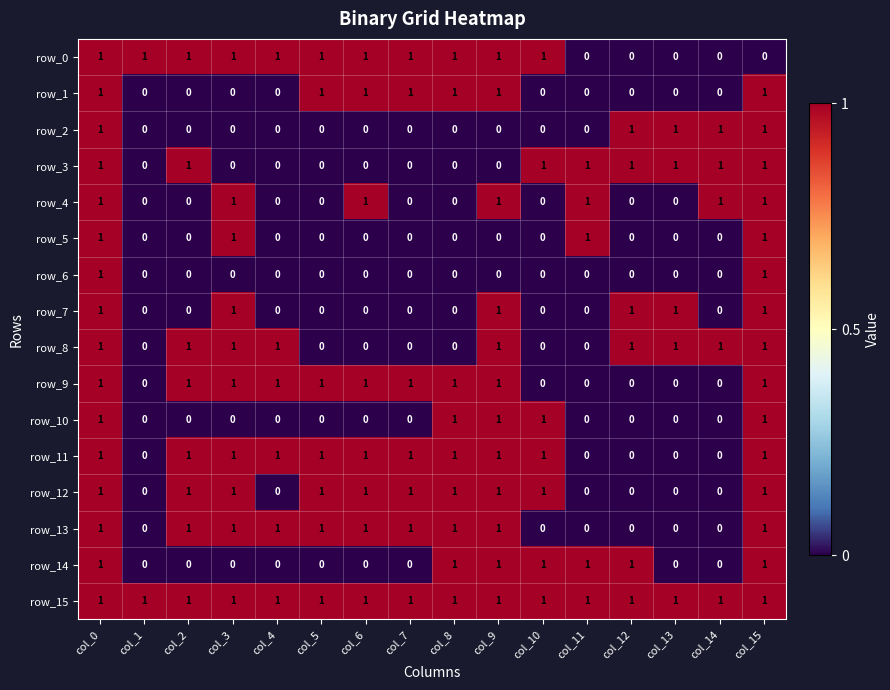

Reading left to right, extract all data points from this chart.

row_0: col_0=1	col_1=1	col_2=1	col_3=1	col_4=1	col_5=1	col_6=1	col_7=1	col_8=1	col_9=1	col_10=1	col_11=0	col_12=0	col_13=0	col_14=0	col_15=0
row_1: col_0=1	col_1=0	col_2=0	col_3=0	col_4=0	col_5=1	col_6=1	col_7=1	col_8=1	col_9=1	col_10=0	col_11=0	col_12=0	col_13=0	col_14=0	col_15=1
row_2: col_0=1	col_1=0	col_2=0	col_3=0	col_4=0	col_5=0	col_6=0	col_7=0	col_8=0	col_9=0	col_10=0	col_11=0	col_12=1	col_13=1	col_14=1	col_15=1
row_3: col_0=1	col_1=0	col_2=1	col_3=0	col_4=0	col_5=0	col_6=0	col_7=0	col_8=0	col_9=0	col_10=1	col_11=1	col_12=1	col_13=1	col_14=1	col_15=1
row_4: col_0=1	col_1=0	col_2=0	col_3=1	col_4=0	col_5=0	col_6=1	col_7=0	col_8=0	col_9=1	col_10=0	col_11=1	col_12=0	col_13=0	col_14=1	col_15=1
row_5: col_0=1	col_1=0	col_2=0	col_3=1	col_4=0	col_5=0	col_6=0	col_7=0	col_8=0	col_9=0	col_10=0	col_11=1	col_12=0	col_13=0	col_14=0	col_15=1
row_6: col_0=1	col_1=0	col_2=0	col_3=0	col_4=0	col_5=0	col_6=0	col_7=0	col_8=0	col_9=0	col_10=0	col_11=0	col_12=0	col_13=0	col_14=0	col_15=1
row_7: col_0=1	col_1=0	col_2=0	col_3=1	col_4=0	col_5=0	col_6=0	col_7=0	col_8=0	col_9=1	col_10=0	col_11=0	col_12=1	col_13=1	col_14=0	col_15=1
row_8: col_0=1	col_1=0	col_2=1	col_3=1	col_4=1	col_5=0	col_6=0	col_7=0	col_8=0	col_9=1	col_10=0	col_11=0	col_12=1	col_13=1	col_14=1	col_15=1
row_9: col_0=1	col_1=0	col_2=1	col_3=1	col_4=1	col_5=1	col_6=1	col_7=1	col_8=1	col_9=1	col_10=0	col_11=0	col_12=0	col_13=0	col_14=0	col_15=1
row_10: col_0=1	col_1=0	col_2=0	col_3=0	col_4=0	col_5=0	col_6=0	col_7=0	col_8=1	col_9=1	col_10=1	col_11=0	col_12=0	col_13=0	col_14=0	col_15=1
row_11: col_0=1	col_1=0	col_2=1	col_3=1	col_4=1	col_5=1	col_6=1	col_7=1	col_8=1	col_9=1	col_10=1	col_11=0	col_12=0	col_13=0	col_14=0	col_15=1
row_12: col_0=1	col_1=0	col_2=1	col_3=1	col_4=0	col_5=1	col_6=1	col_7=1	col_8=1	col_9=1	col_10=1	col_11=0	col_12=0	col_13=0	col_14=0	col_15=1
row_13: col_0=1	col_1=0	col_2=1	col_3=1	col_4=1	col_5=1	col_6=1	col_7=1	col_8=1	col_9=1	col_10=0	col_11=0	col_12=0	col_13=0	col_14=0	col_15=1
row_14: col_0=1	col_1=0	col_2=0	col_3=0	col_4=0	col_5=0	col_6=0	col_7=0	col_8=1	col_9=1	col_10=1	col_11=1	col_12=1	col_13=0	col_14=0	col_15=1
row_15: col_0=1	col_1=1	col_2=1	col_3=1	col_4=1	col_5=1	col_6=1	col_7=1	col_8=1	col_9=1	col_10=1	col_11=1	col_12=1	col_13=1	col_14=1	col_15=1